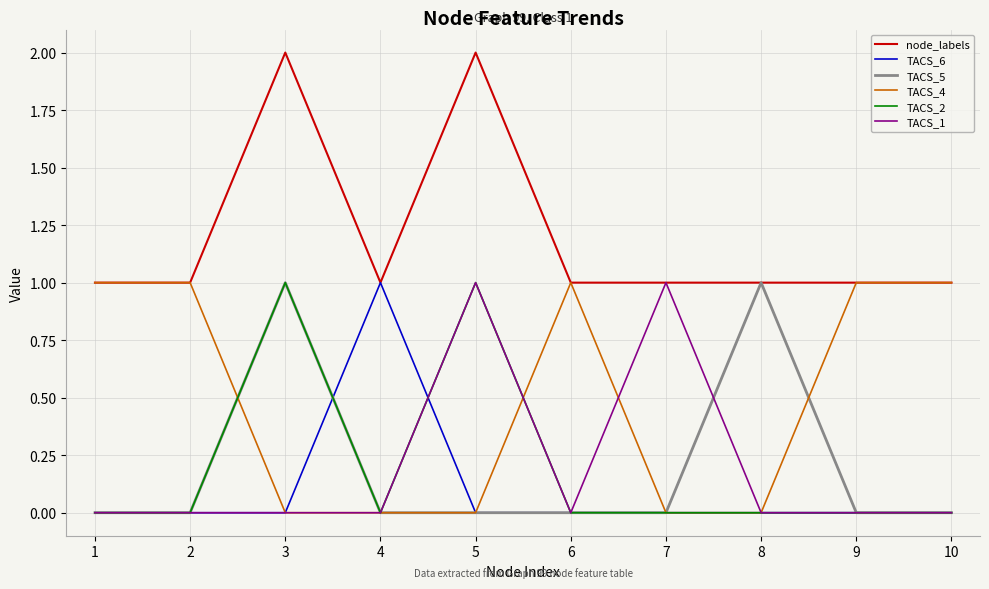

True or false: TACS_2 and node_labels cross at least once.

False